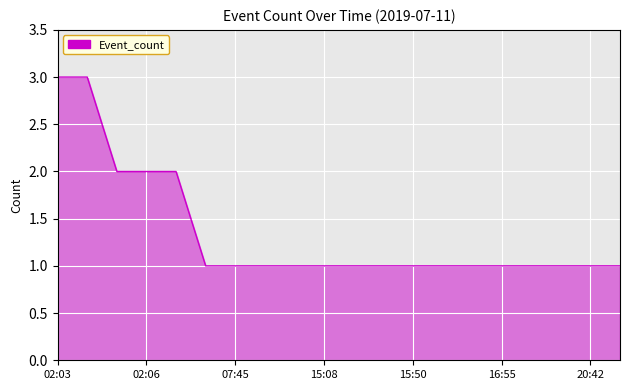

What is the maximum value shown in the chart?

3